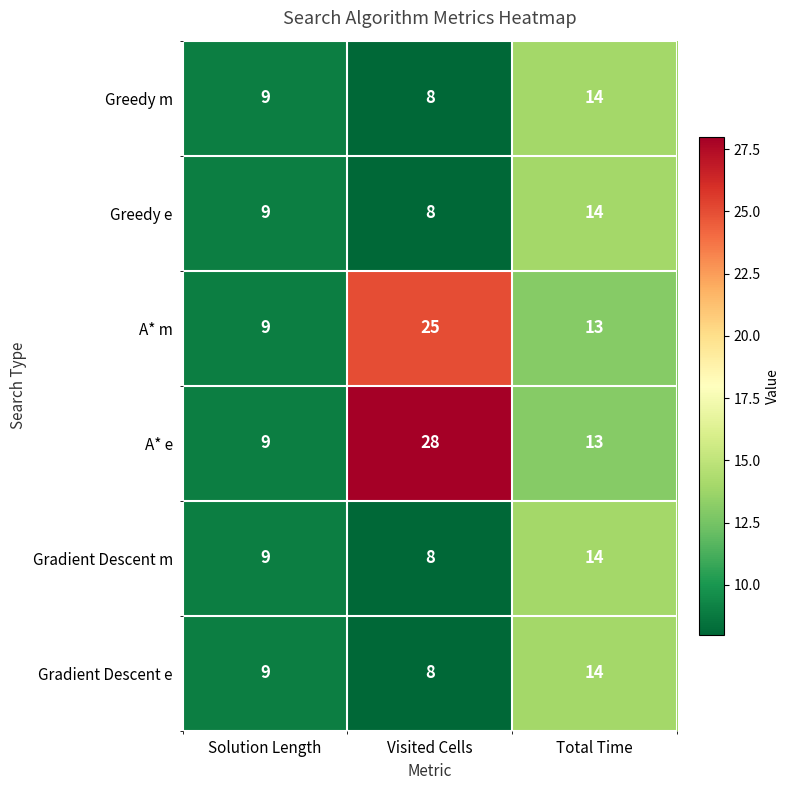

True or false: Gradient Descent m has a value of 14 at Total Time.

True